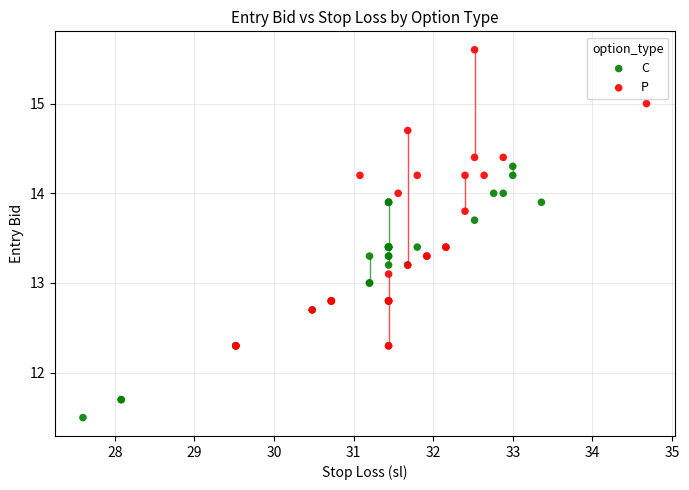

Which series contains the highest Y value?

P